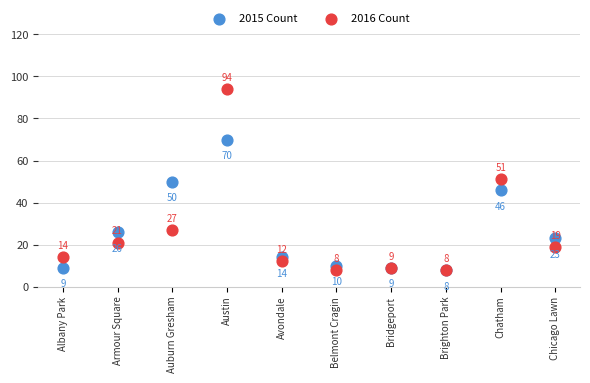

In the 2015 Count series, what Y value is closest to 39?

46